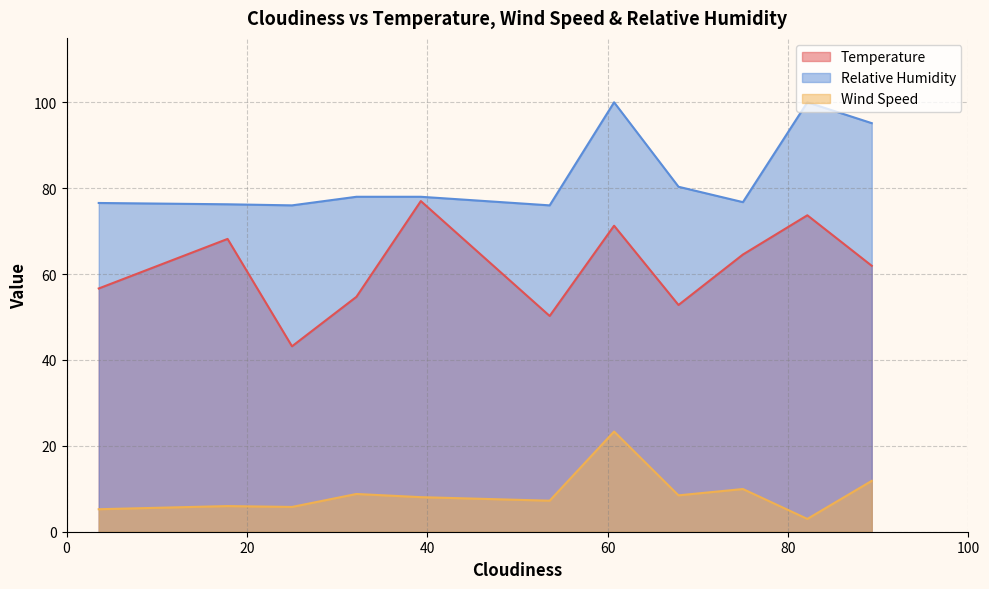

At how many categories does at least one series exceed 4?

11